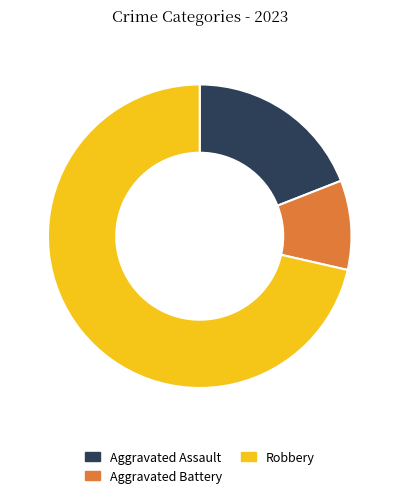

Between Aggravated Battery and Robbery, which is larger?

Robbery